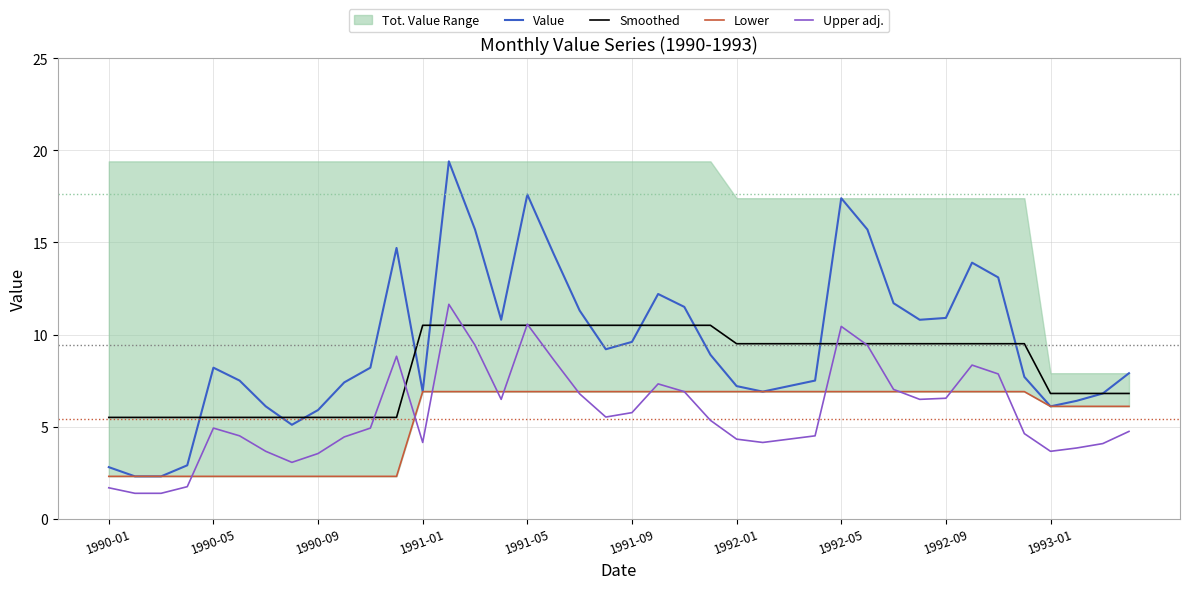

True or false: Value and Lower cross at least once.

False